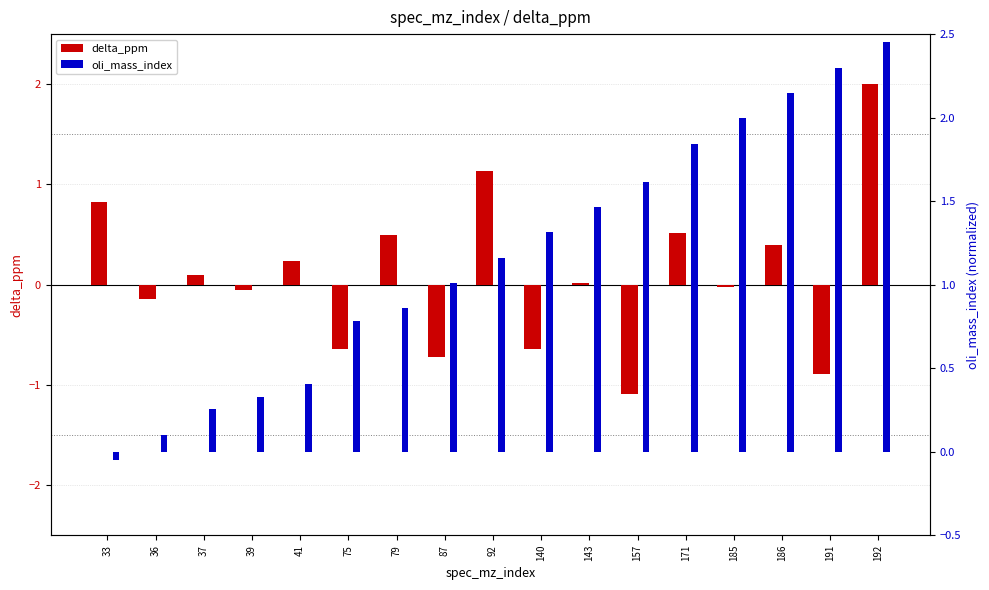

How many negative values does the delta_ppm series have?

8